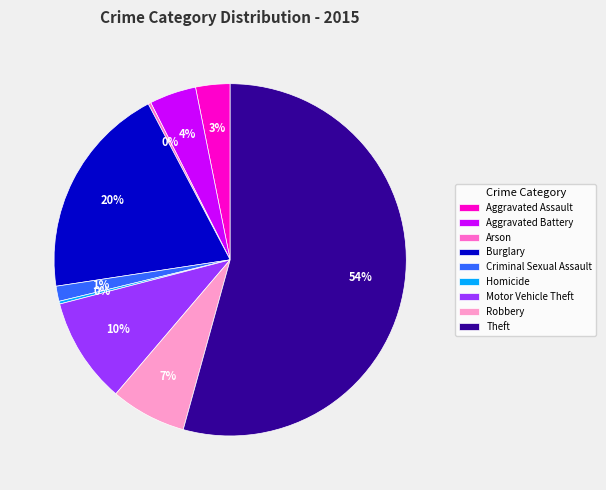

What percentage is the Criminal Sexual Assault slice, to the nearest percent?

1%